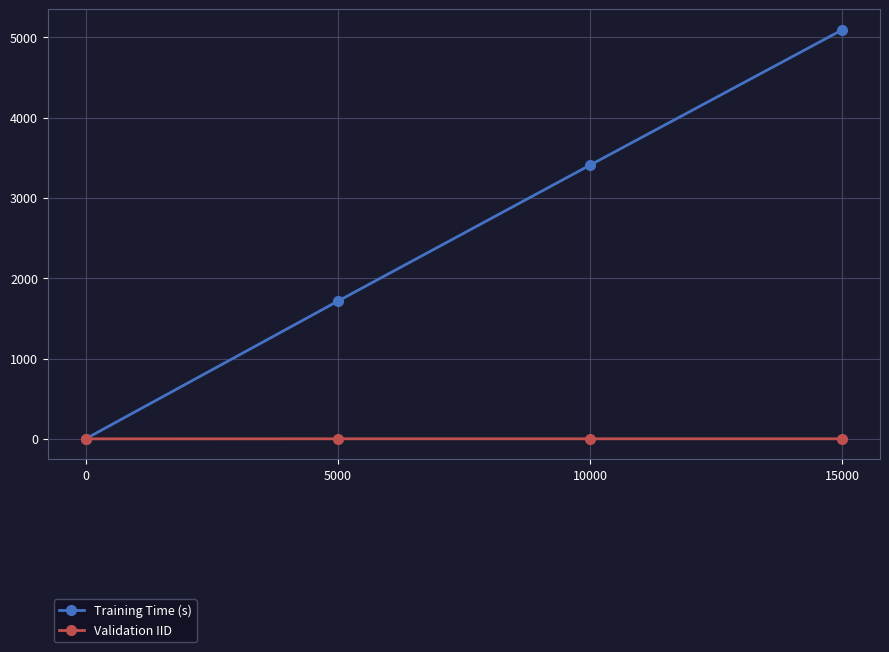

Rank the series at 5000 from highest to lowest value.

Training Time (s), Validation IID